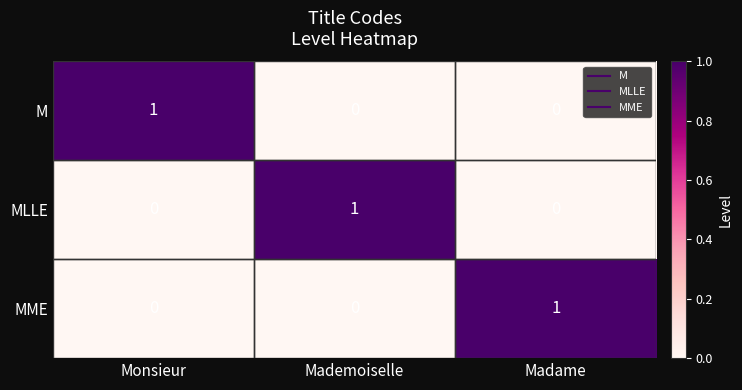

Is it true that MLLE equals -1 at Monsieur?

False